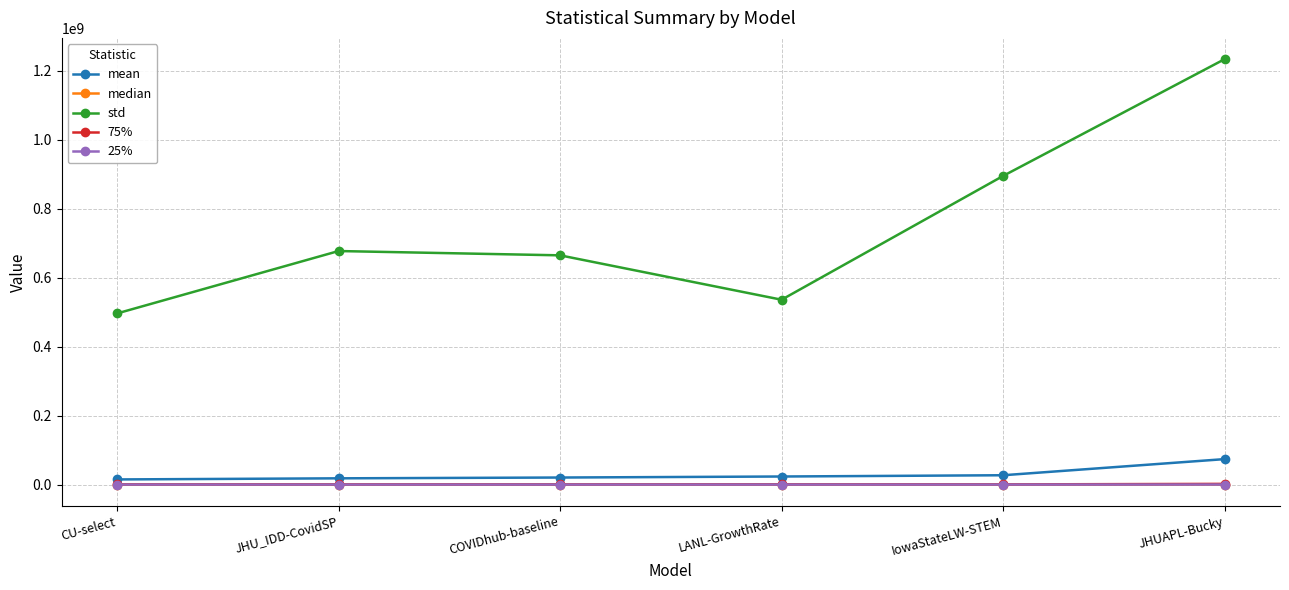

What is the label of the 6th point from the left?

JHUAPL-Bucky